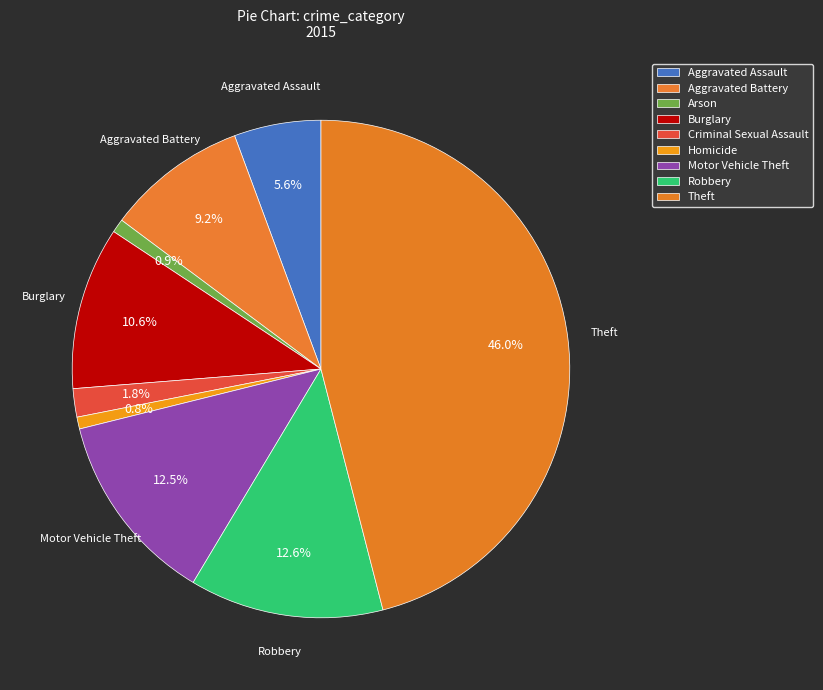

What percentage is the Motor Vehicle Theft slice, to the nearest percent?

13%